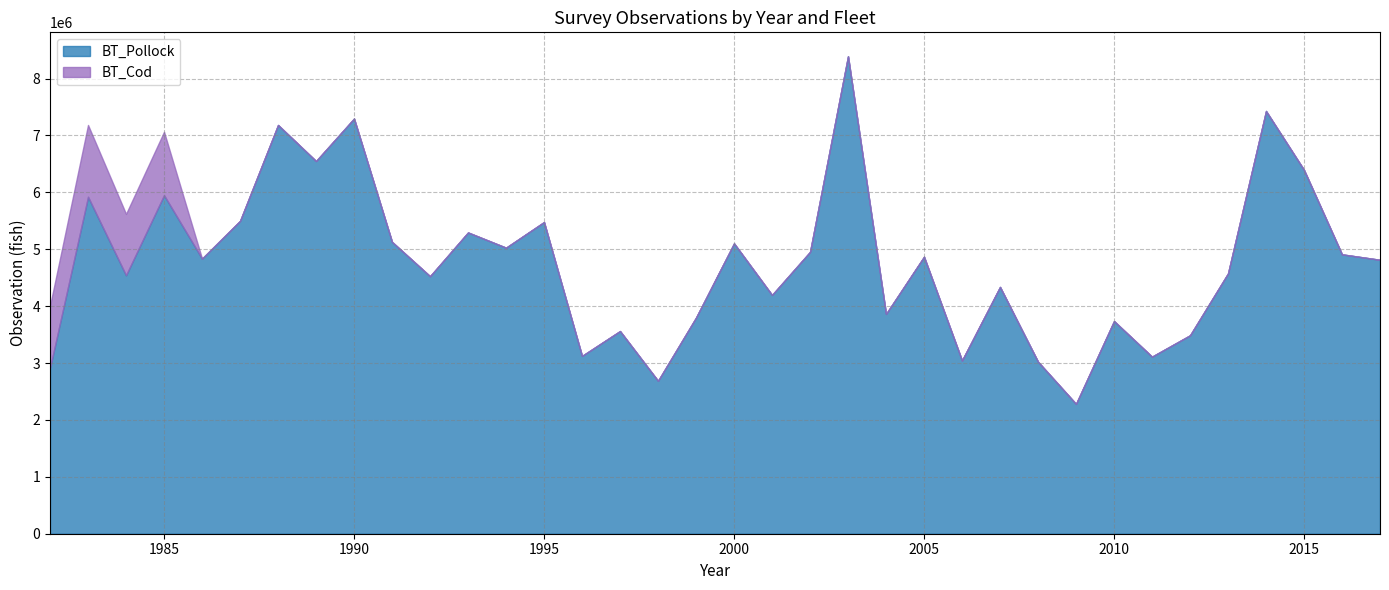

True or false: BT_Pollock and BT_Cod cross at least once.

False